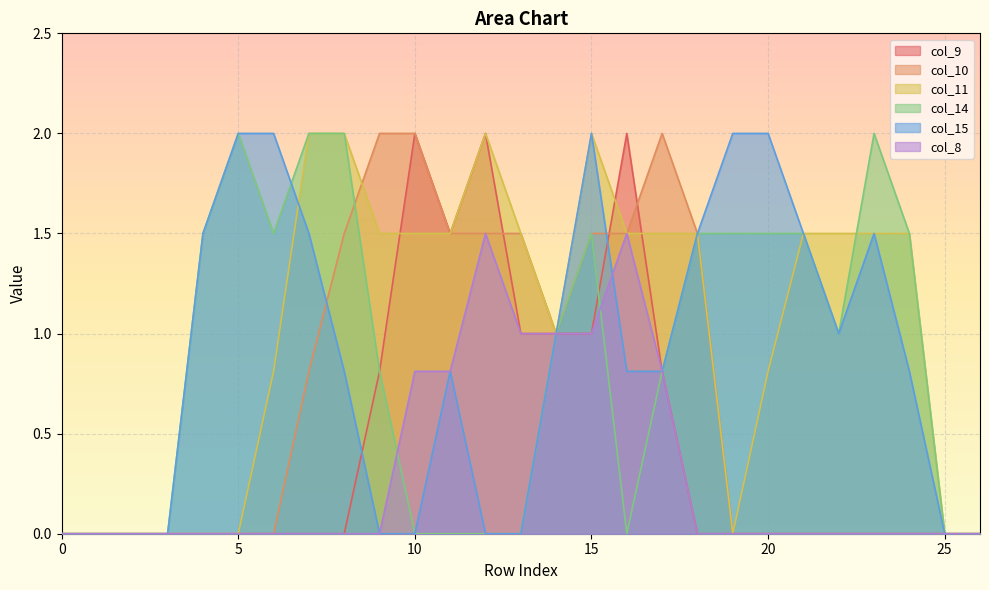

Does the chart display data point markers on the line(s)?

No